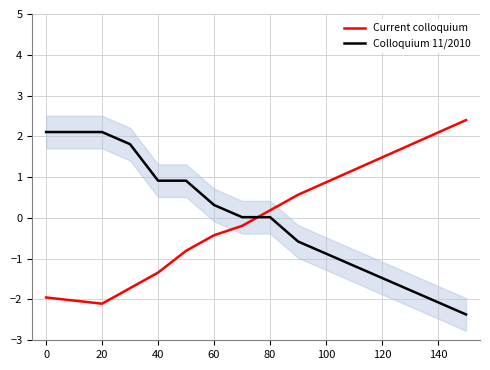

The value of Current colloquium at 0 is -2.0. True or false?

True